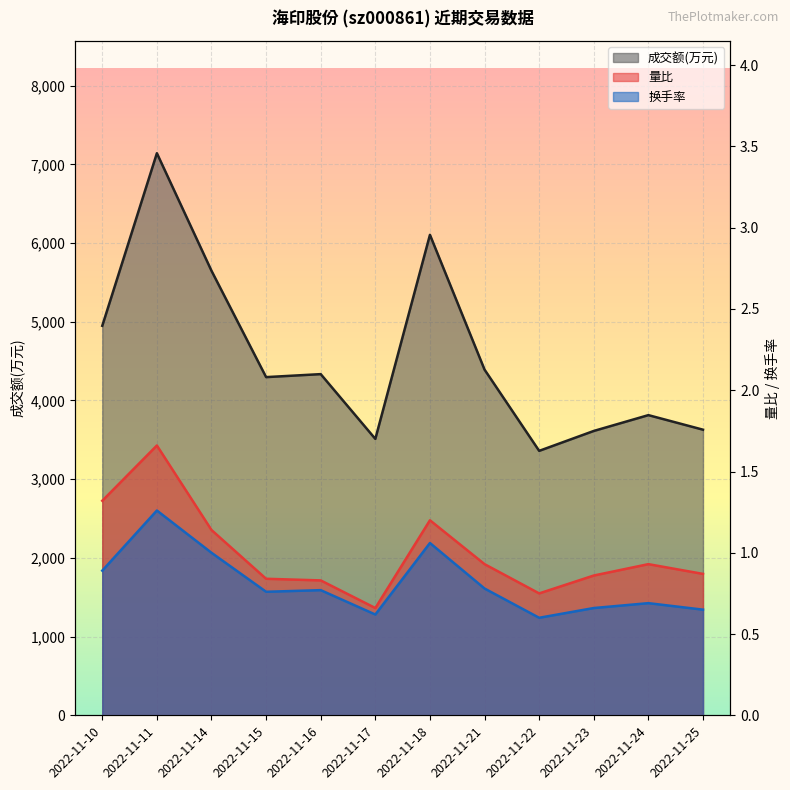

Which label corresponds to the largest value in the chart?

2022-11-11